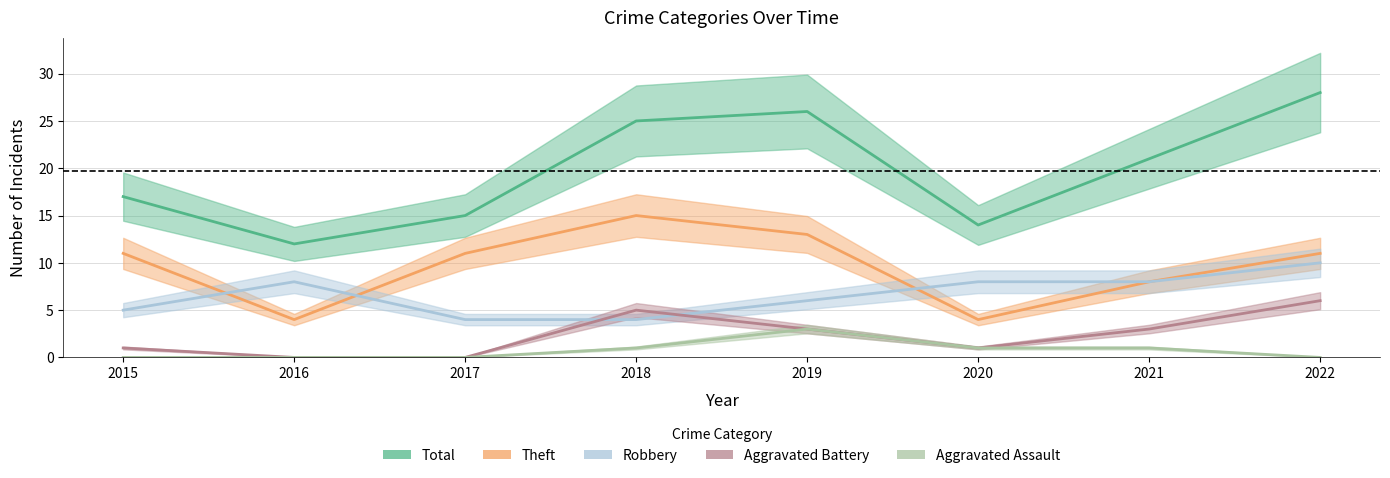

What is the average value of the Theft series?

10